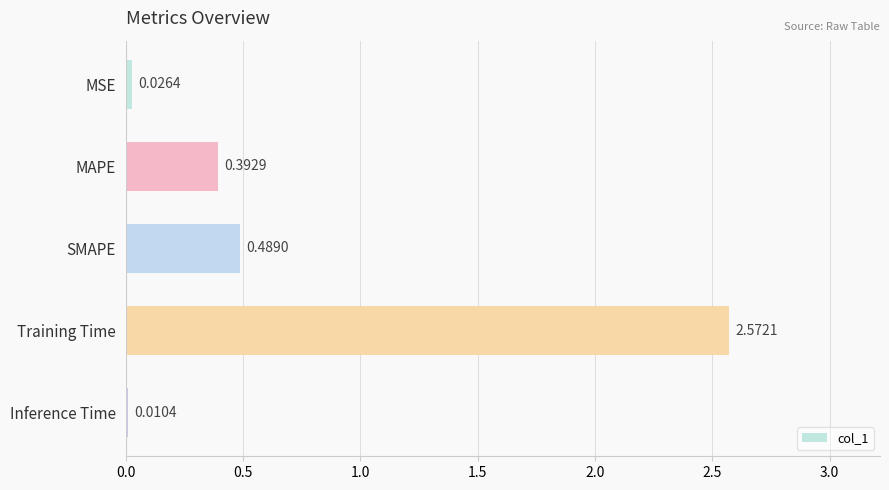

What is the average value?

0.7